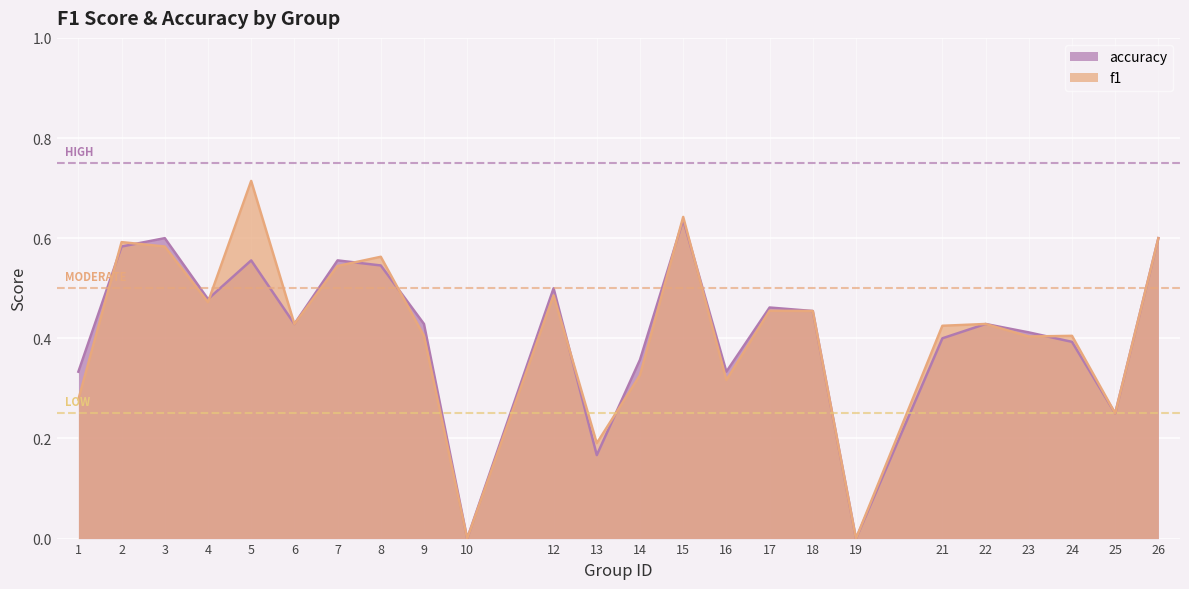

Rank the categories by f1 value from highest to lowest.

5, 15, 26, 2, 3, 8, 7, 12, 4, 17, 18, 6, 22, 21, 24, 9, 23, 14, 16, 1, 25, 13, 10, 19